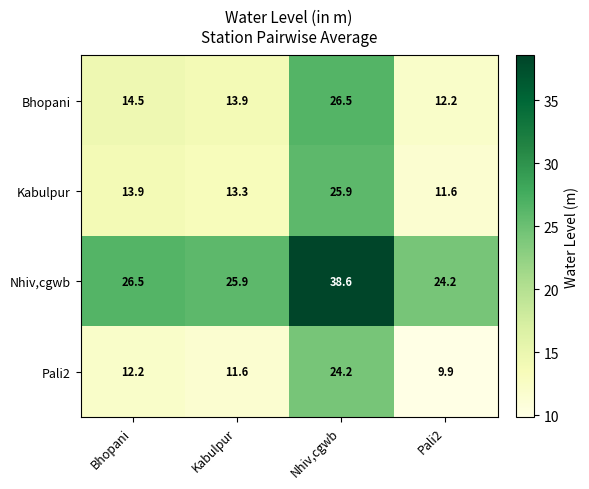

What is the highest value of the Nhiv,cgwb series?

38.6